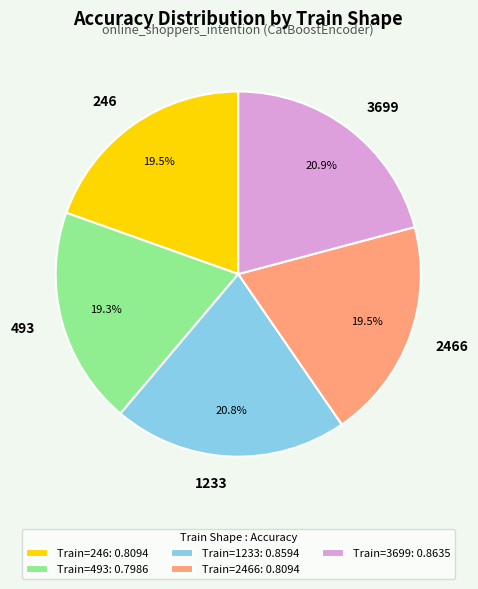

What is the total percentage of Train=2466: 0.8094 and Train=493: 0.7986?

38.8%